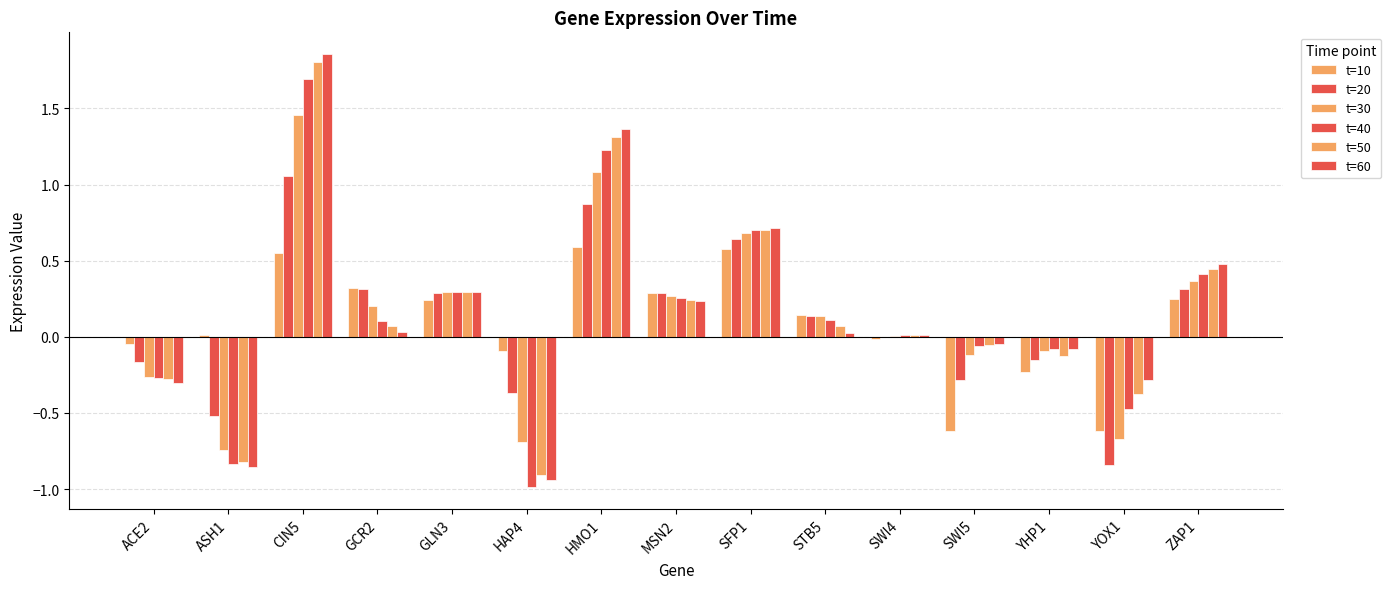

Count the number of categories in the chart.

15